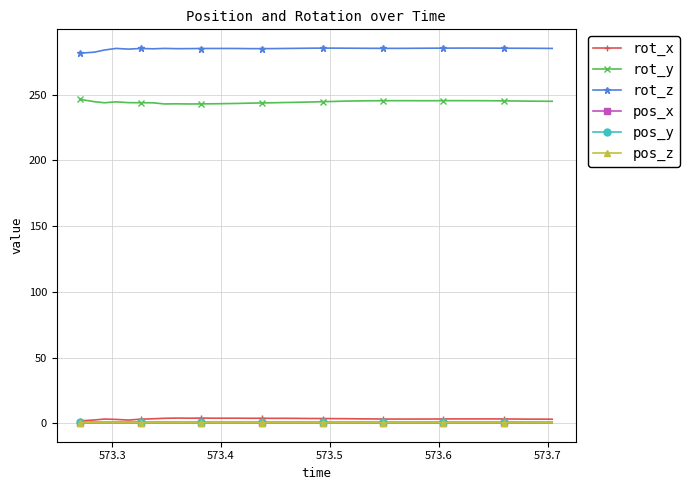

What is the value of the rot_z point at the 14th from the left?

285.1